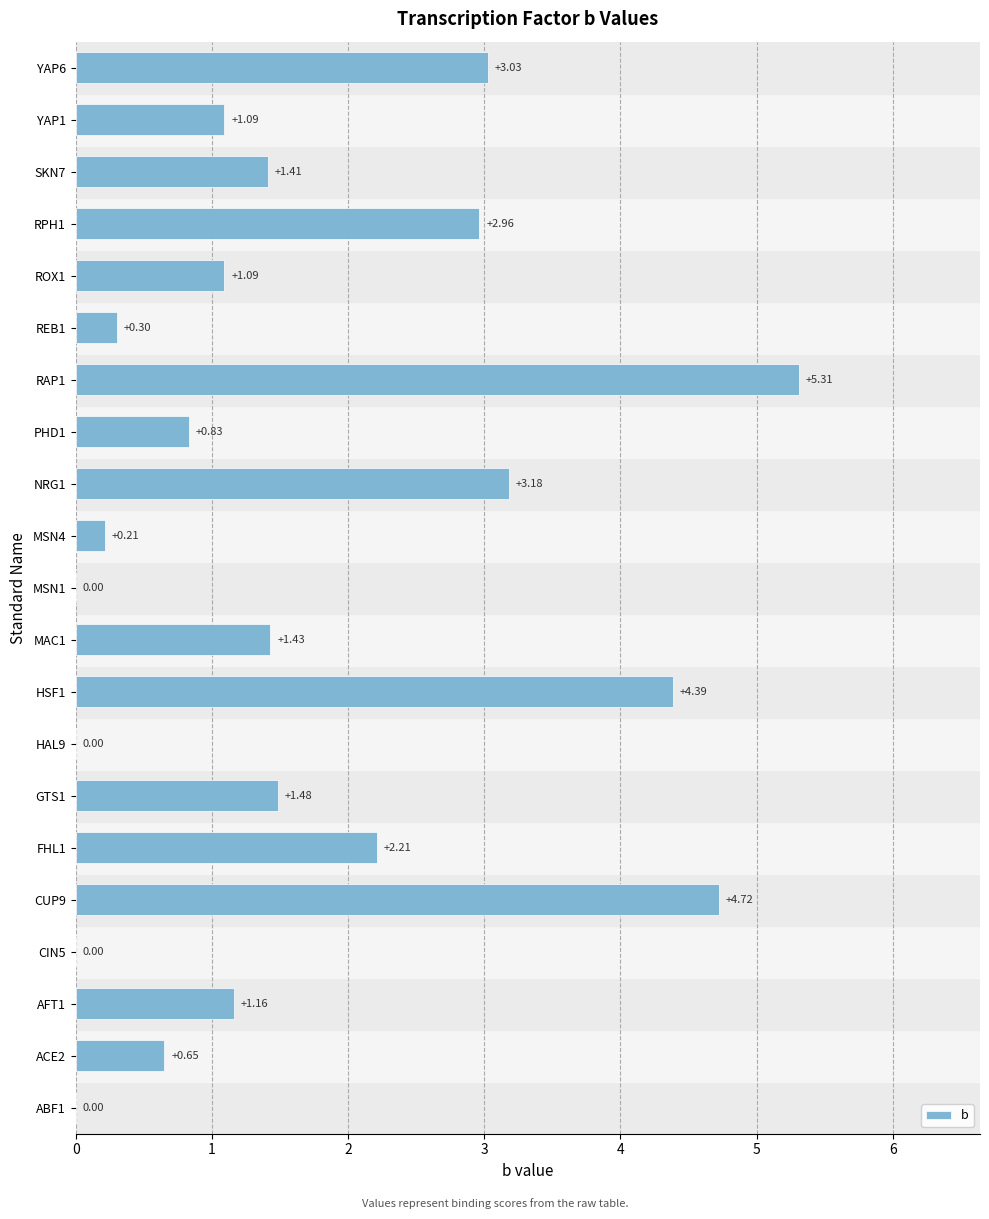

Where is the data nearest to the value 2?

FHL1